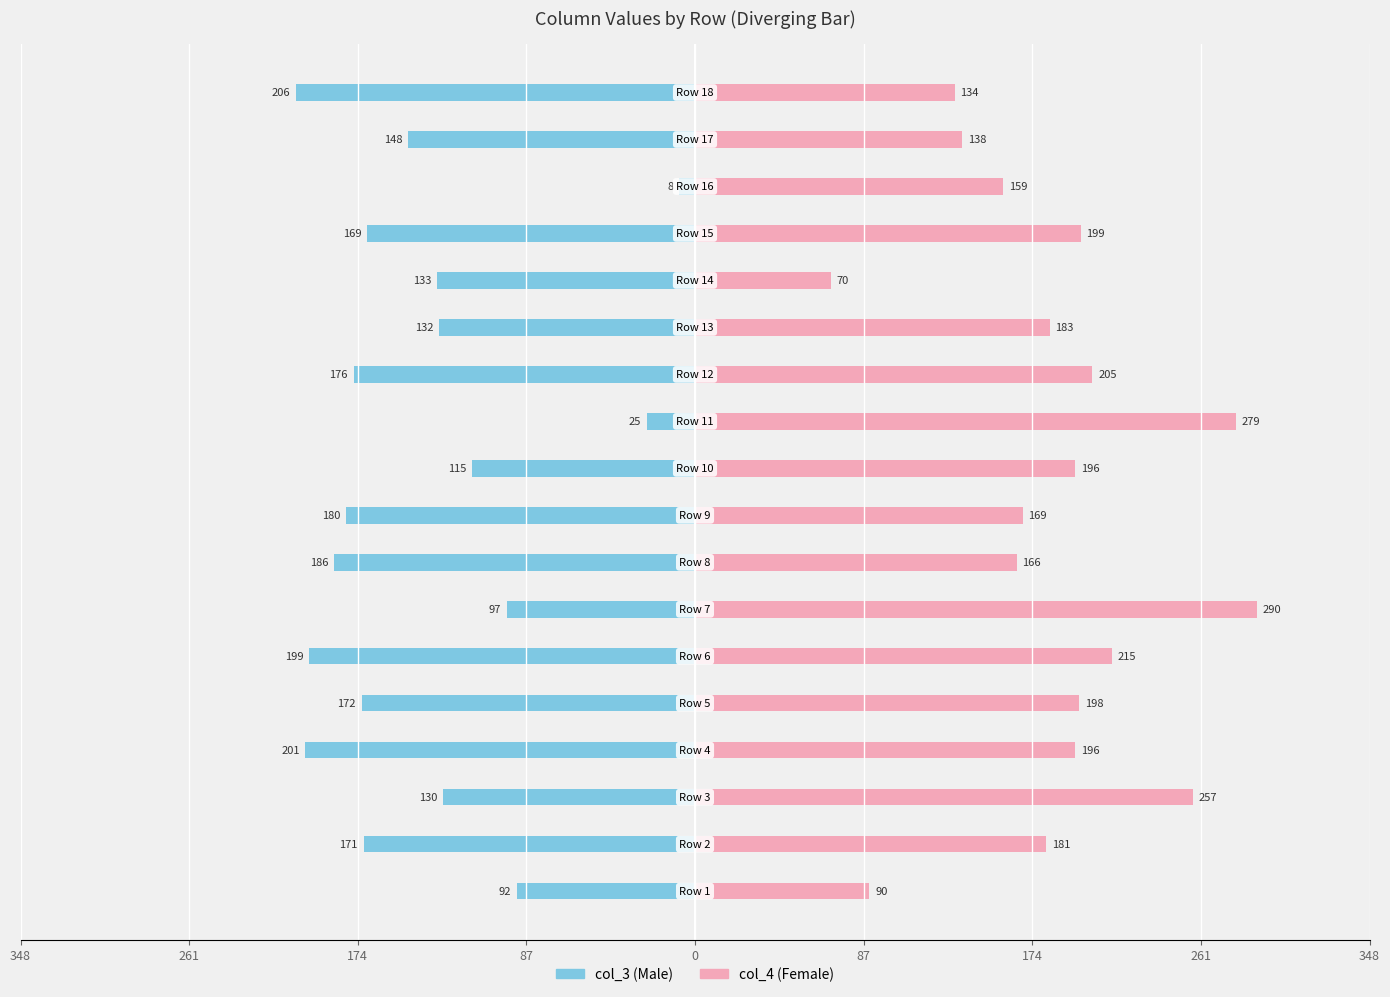

Reading left to right, extract all data points from this chart.

col_3: -92	-171	-130	-201	-172	-199	-97	-186	-180	-115	-25	-176	-132	-133	-169	-8	-148	-206
col_4: 90	181	257	196	198	215	290	166	169	196	279	205	183	70	199	159	138	134